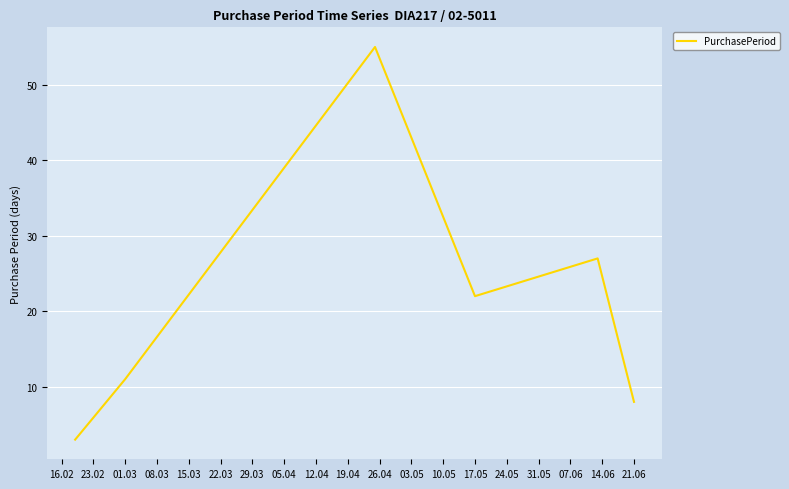

What is the difference between the maximum and minimum values?

52